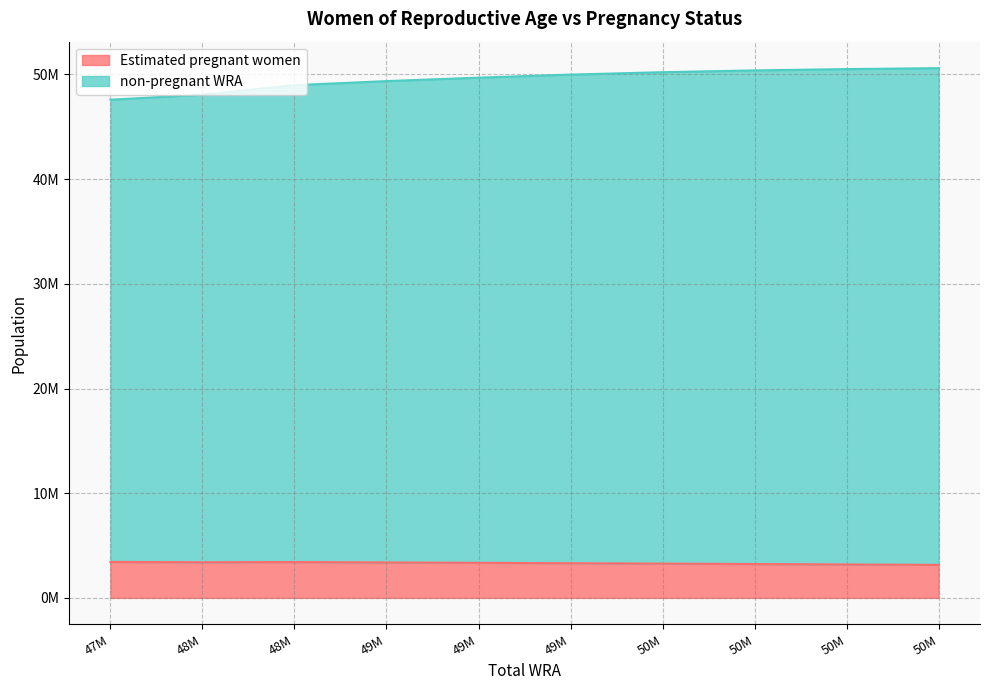

Reading left to right, transcribe all the data shown in this chart.

Estimated pregnant women: 3436970.3	3404335.6	3424323.1	3387457.5	3348283.8	3313352.2	3276281.0	3237148.2	3196047.5	3153120.9
non-pregnant WRA: 47583000.0	48063000.0	48972000.0	49362000.0	49691000.0	49984000.0	50213000.0	50383000.0	50509000.0	50598000.0